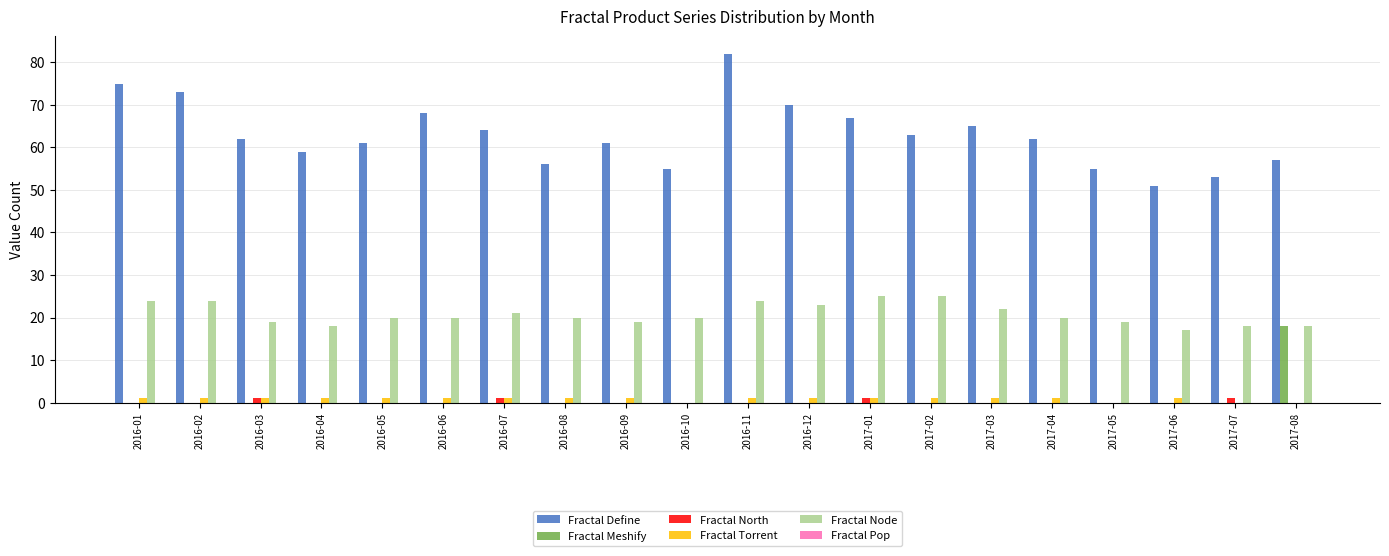

How many distinct data groups are displayed?

5